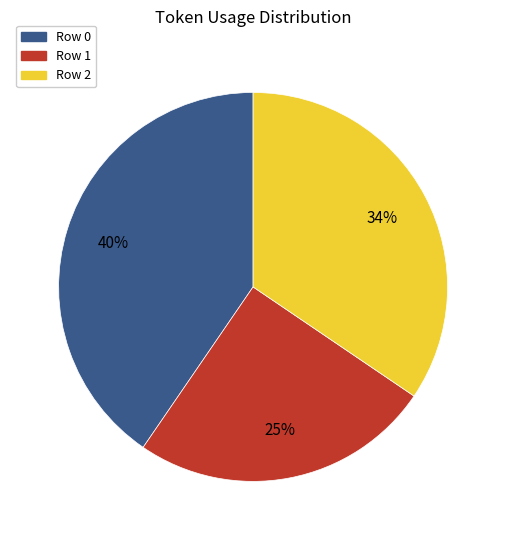

Rank the categories by value from highest to lowest.

Row 0, Row 2, Row 1